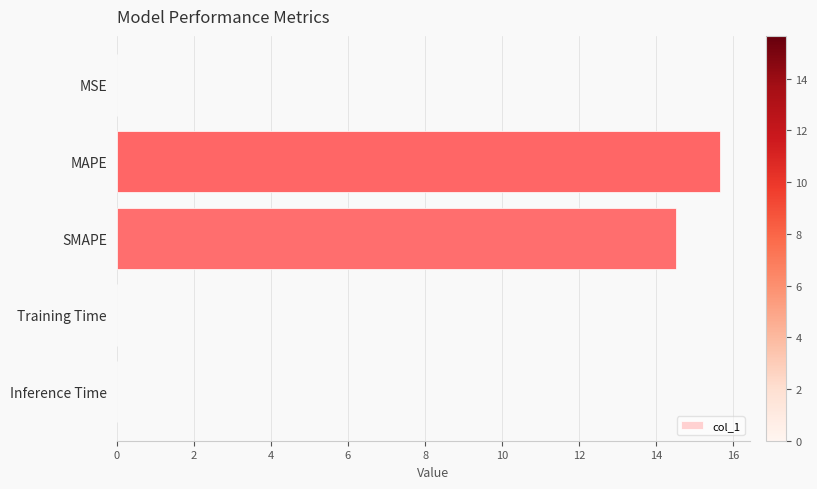

What is the change in value from MAPE to SMAPE?

-1.1